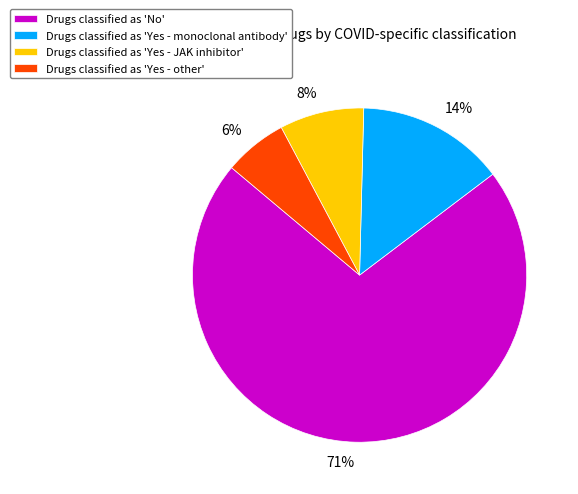

How many segments does this pie chart have?

4